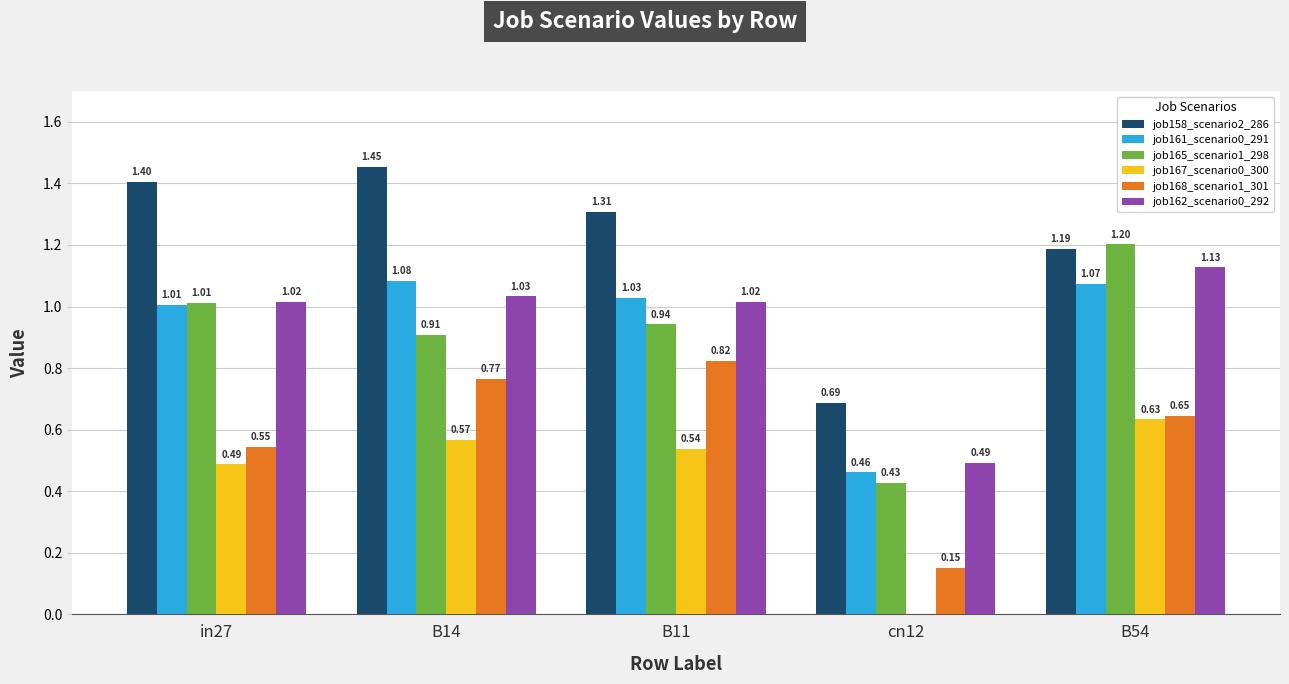

At which label does job162_scenario0_292 reach its peak?

B54